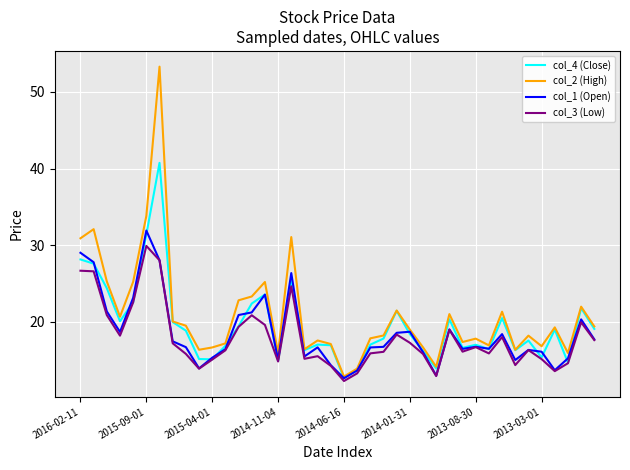

Rank the series by their average value, from highest to lowest.

col_2 (High), col_4 (Close), col_1 (Open), col_3 (Low)